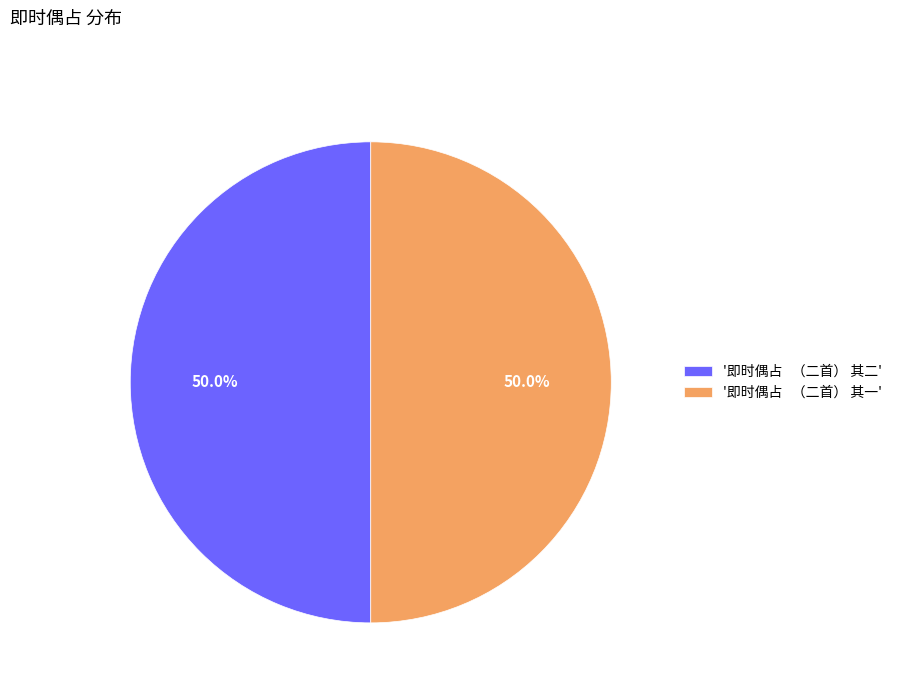

Count the number of slices in the pie.

2